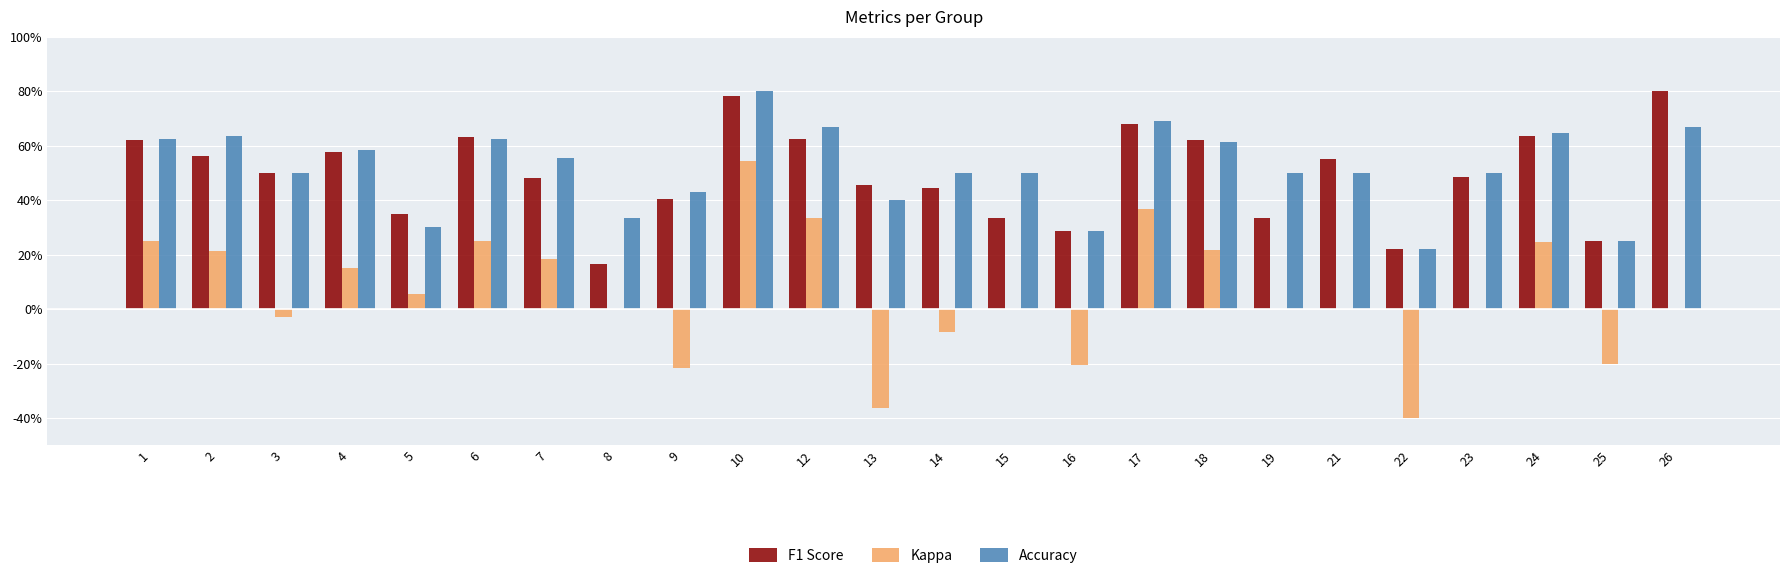

Which series has the largest range (max minus min)?

Kappa